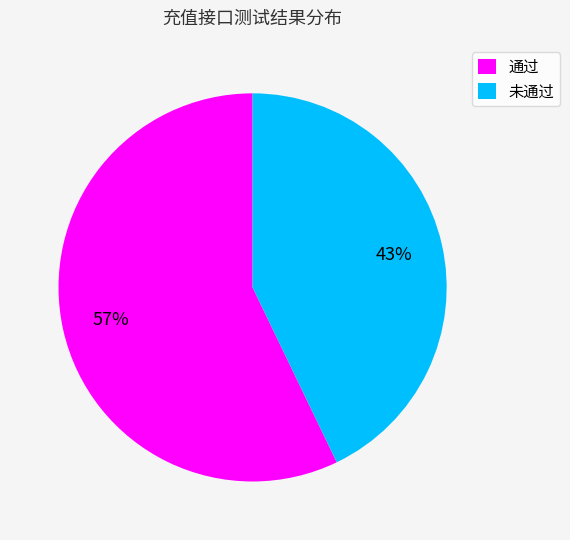

How many slices are in this pie chart?

2